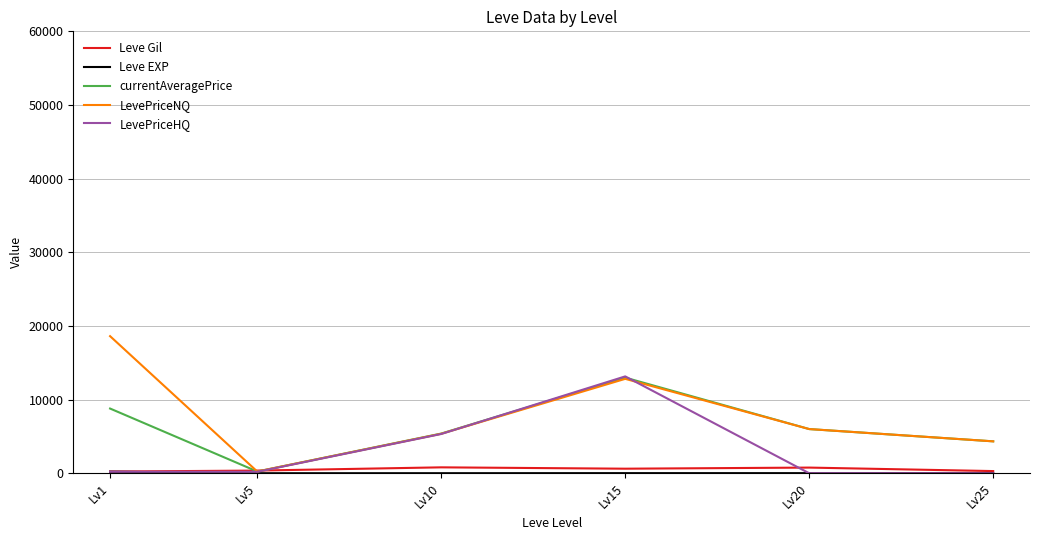

What is the spread (max minus min) of values at Lv20?

6000.0